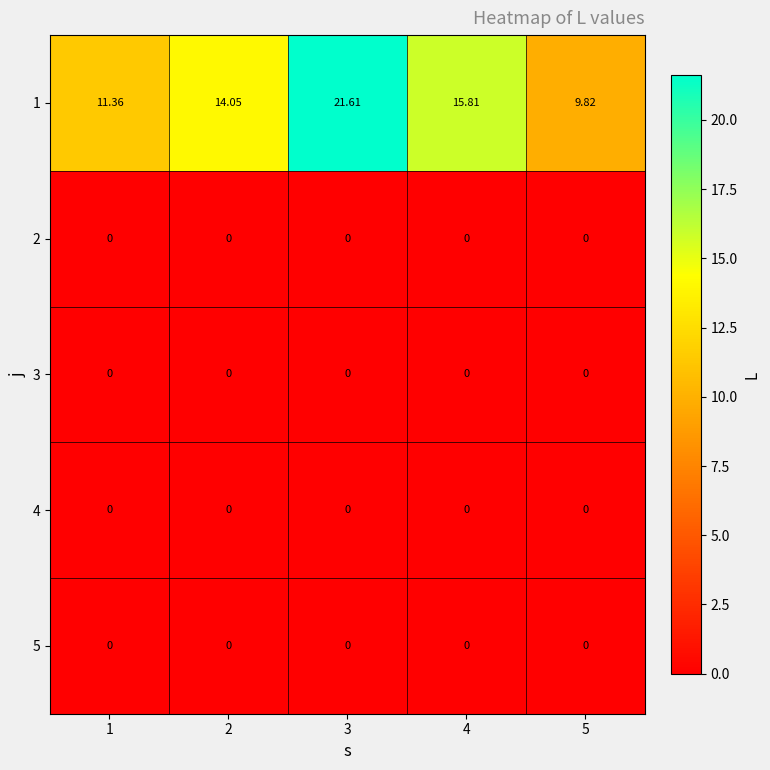

Between 2 and 4, which series saw the biggest shift?

1